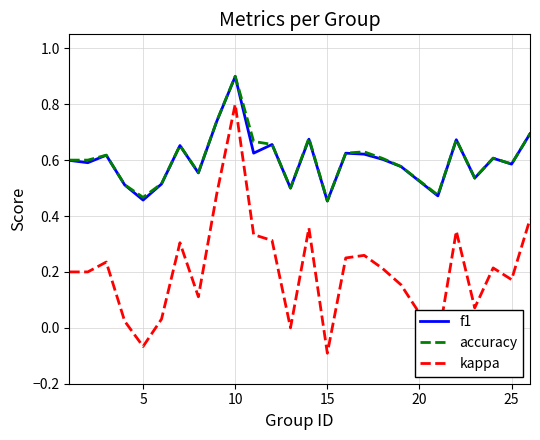

What is the greatest value displayed?

0.9